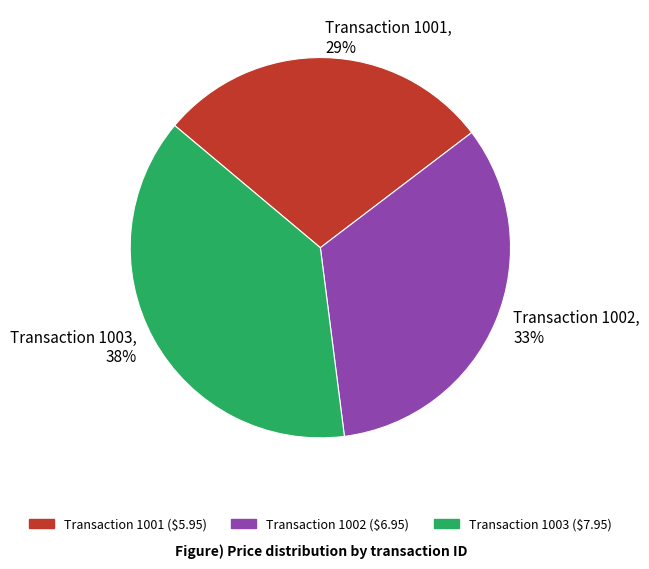

What percentage is the Transaction 1001, 29% slice, to the nearest percent?

29%